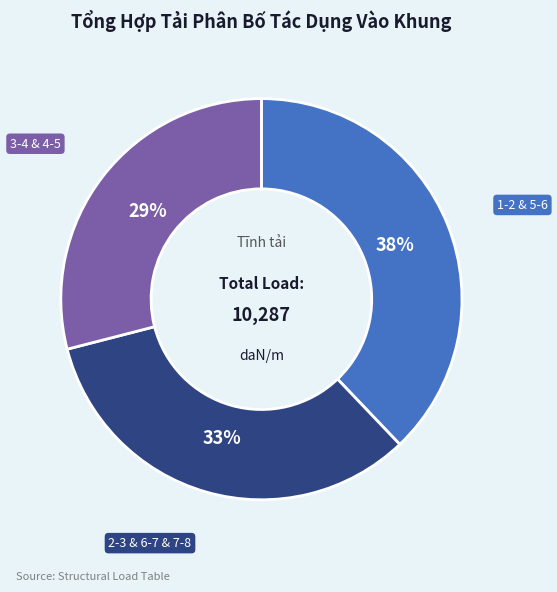

To the nearest percent, what is the average slice percentage?

33%